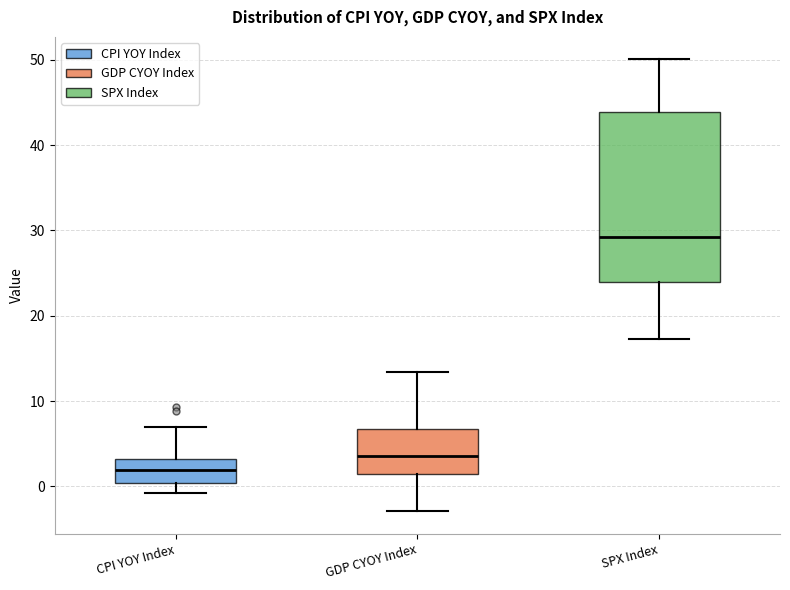

Where does the median line of the box for CPI YOY Index sit on the y-axis? The values are not printed on the chart, so give them approximately, as read against the axis.

2